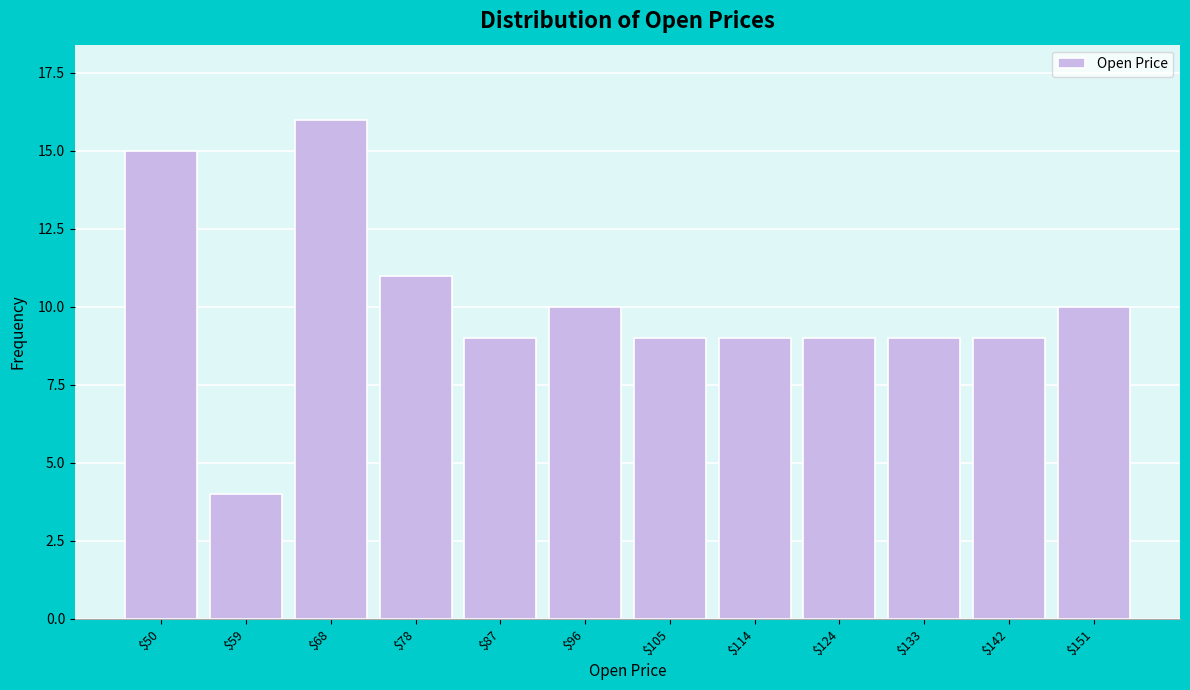

Reading right to left, what are all the values shown in this chart?

10	9	9	9	9	9	10	9	11	16	4	15